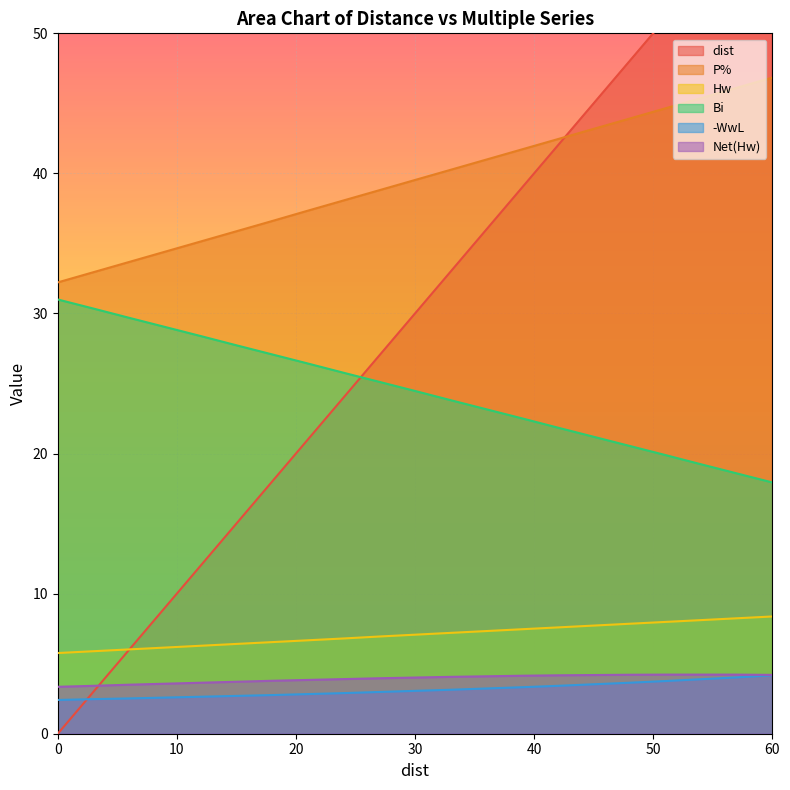

The dist series shows -19.9 at 0. True or false?

False